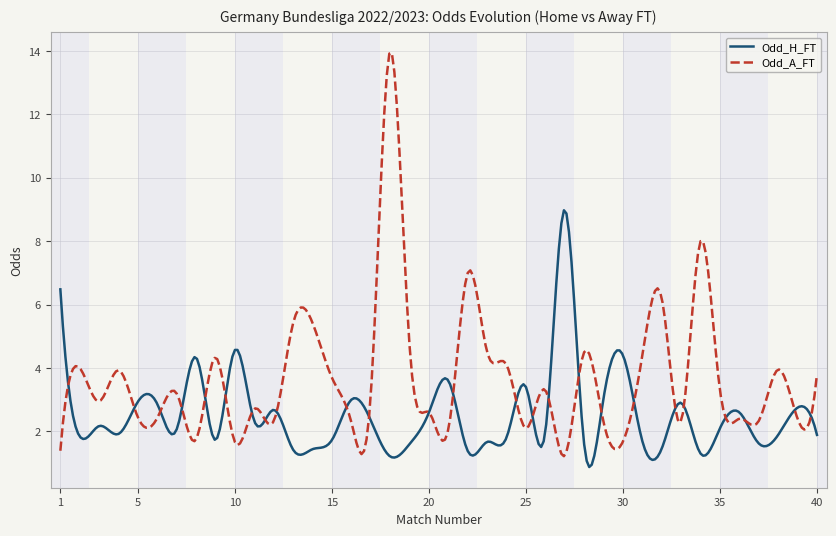

Rank the series by their average value, from highest to lowest.

Odd_A_FT, Odd_H_FT